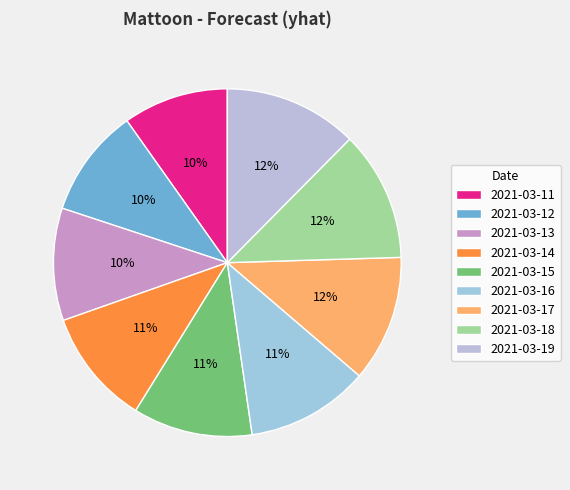

How many slices are in this pie chart?

9